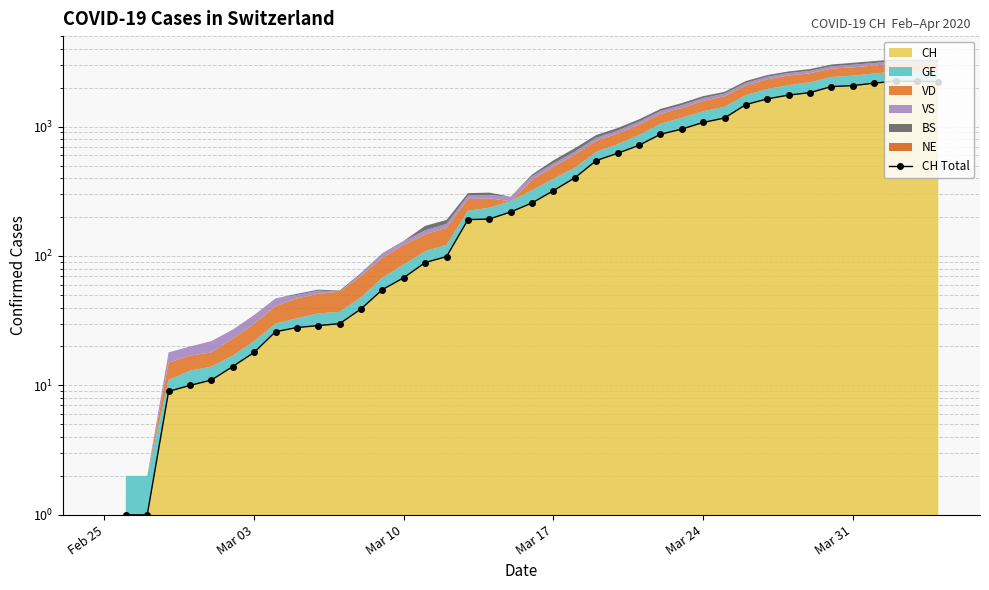

True or false: the data has more than 1 interior local peaks.

False